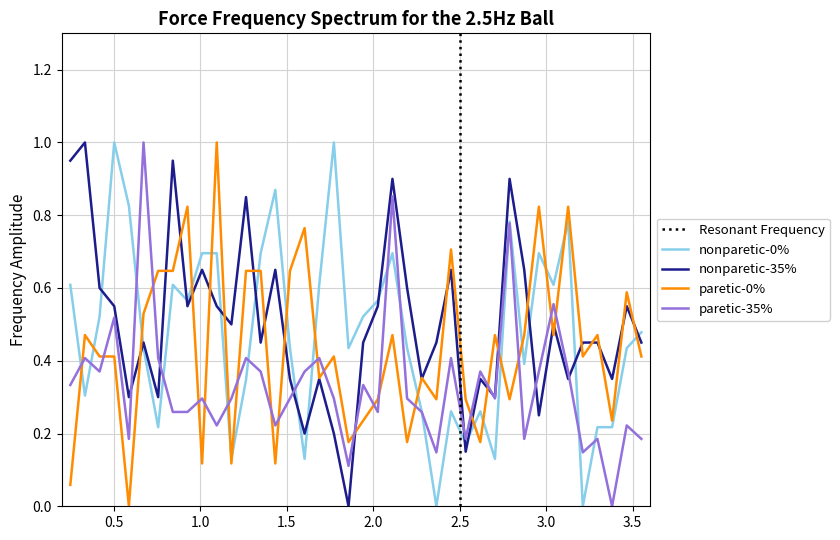

True or false: nonparetic-35% and nonparetic-0% cross at least once.

True